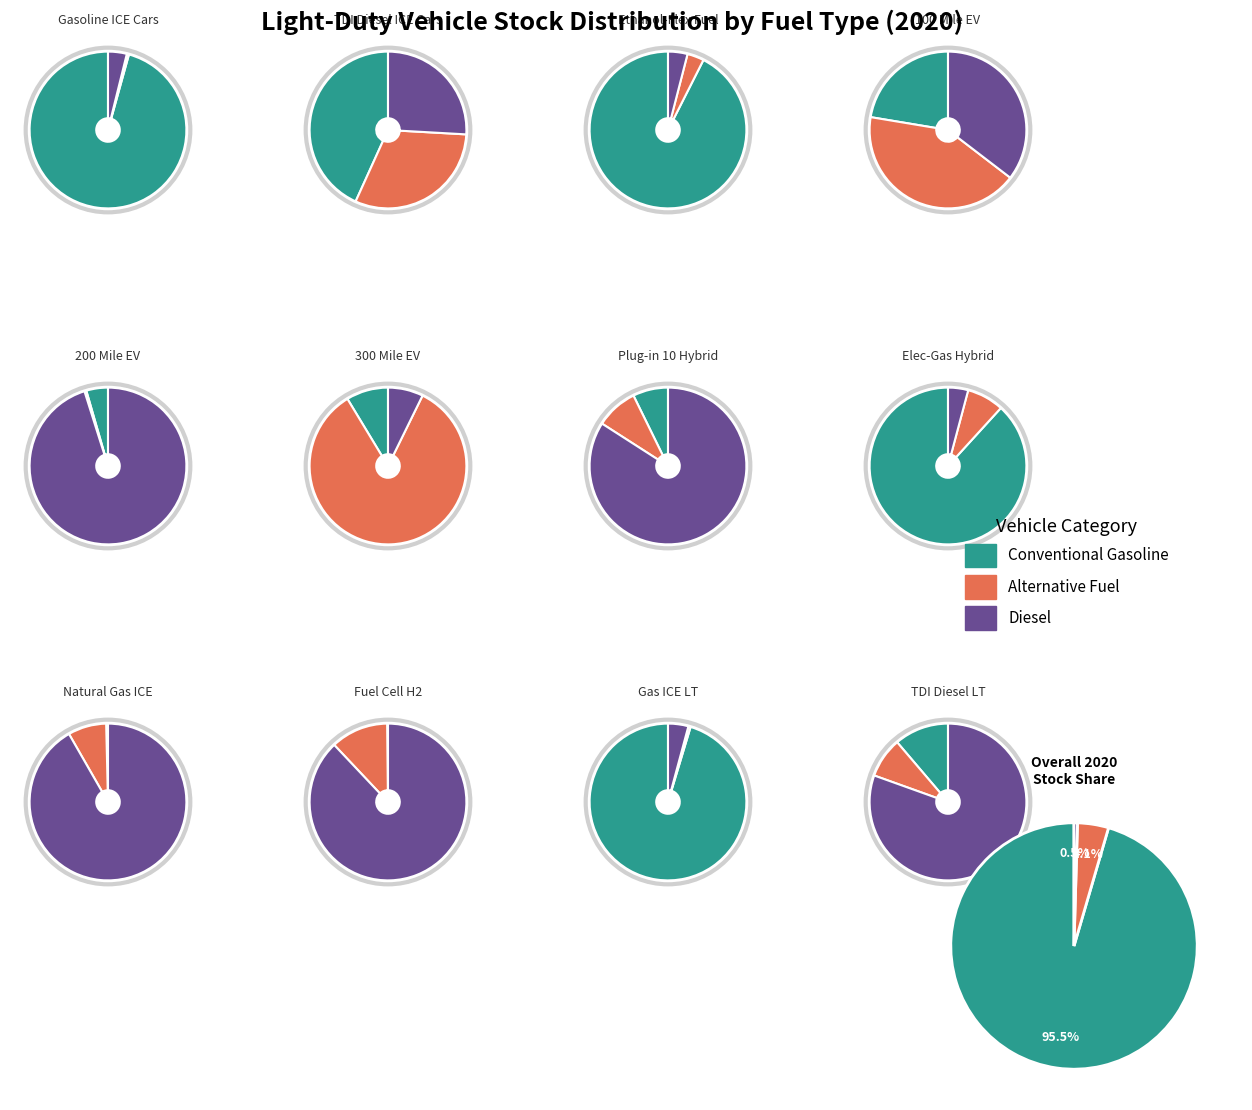

Which category has the smallest portion of the pie?

Fuel Cell Hydrogen